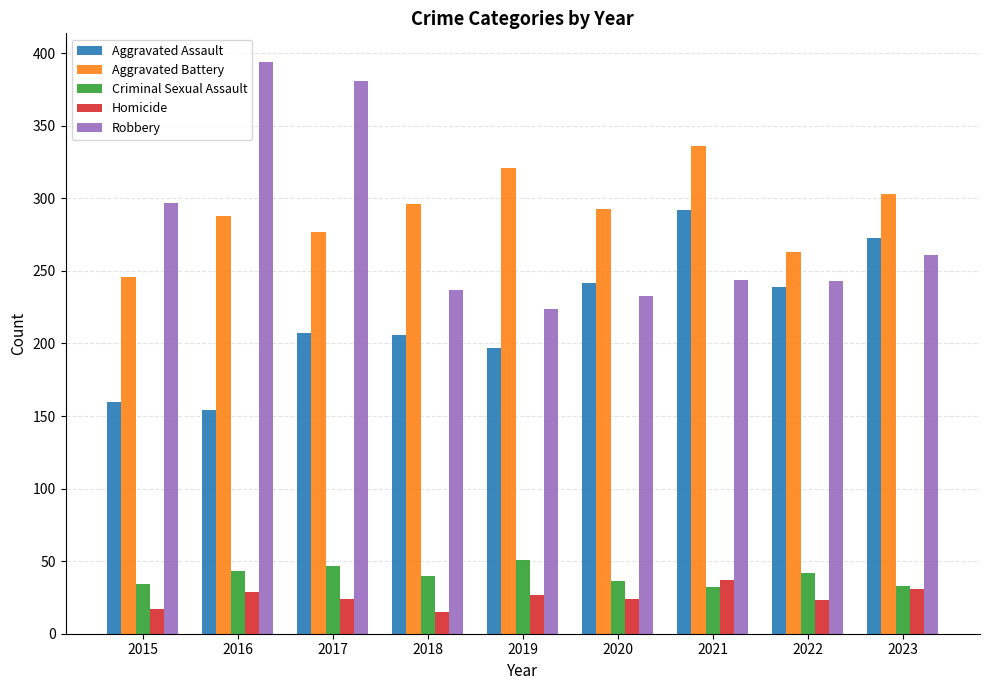

How many categories are shown in the chart?

9